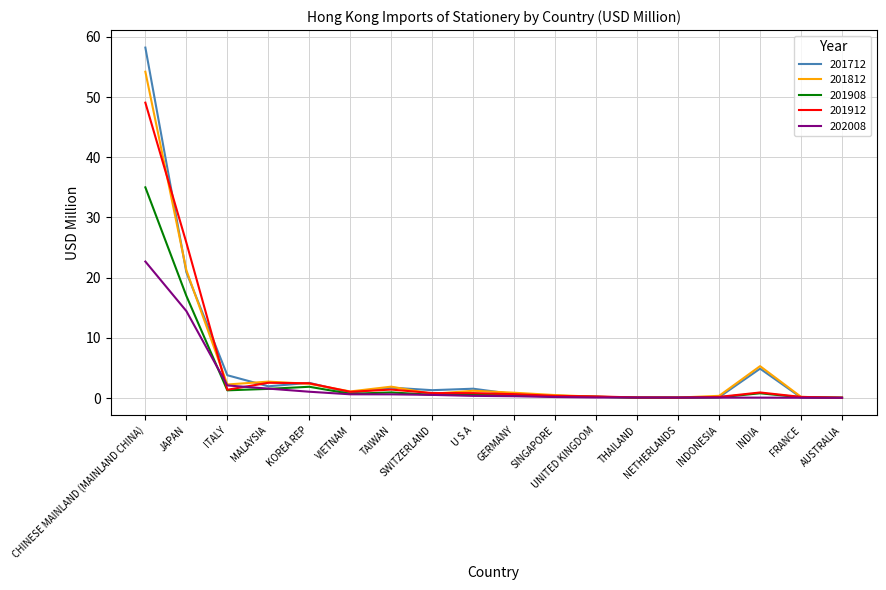

What position from the right is MALAYSIA?

15